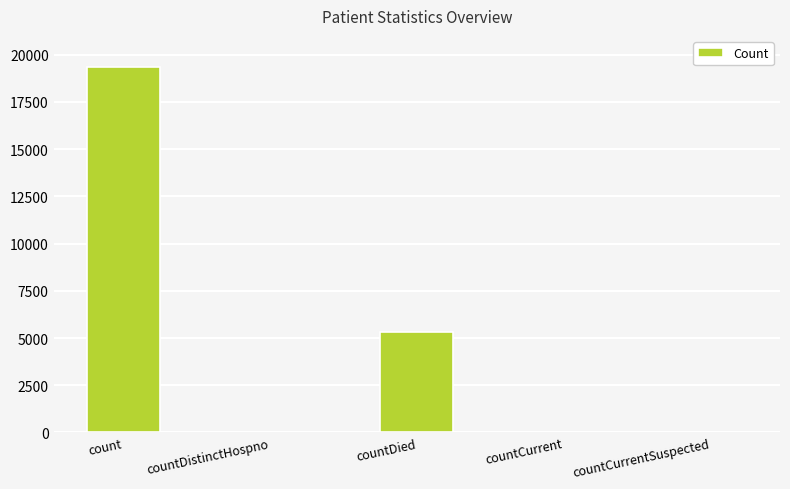

Where does the data first go above 49?

count